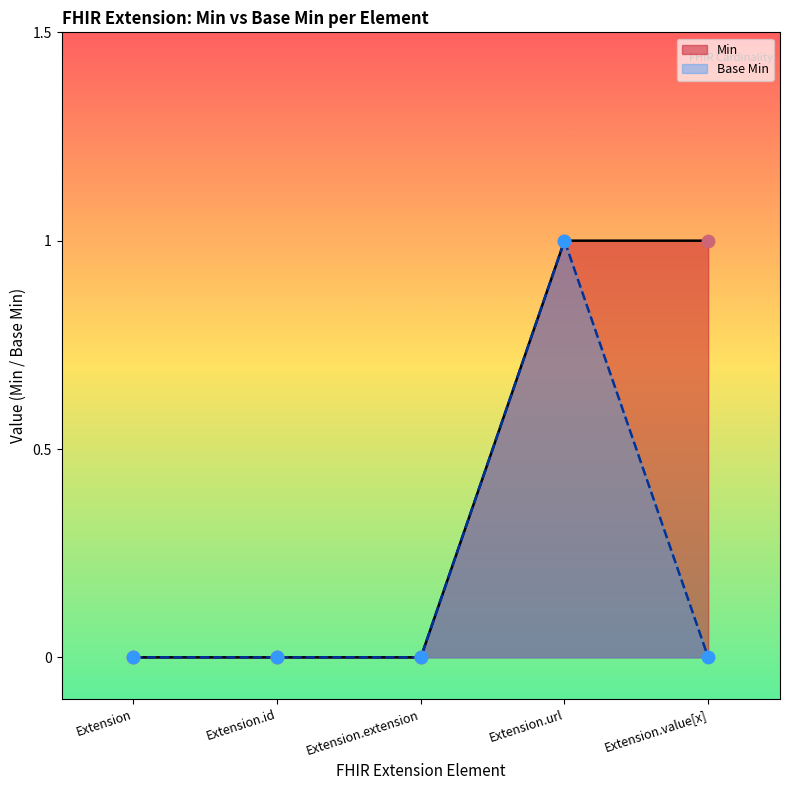

What is the change in value from Extension to Extension.url?

+1